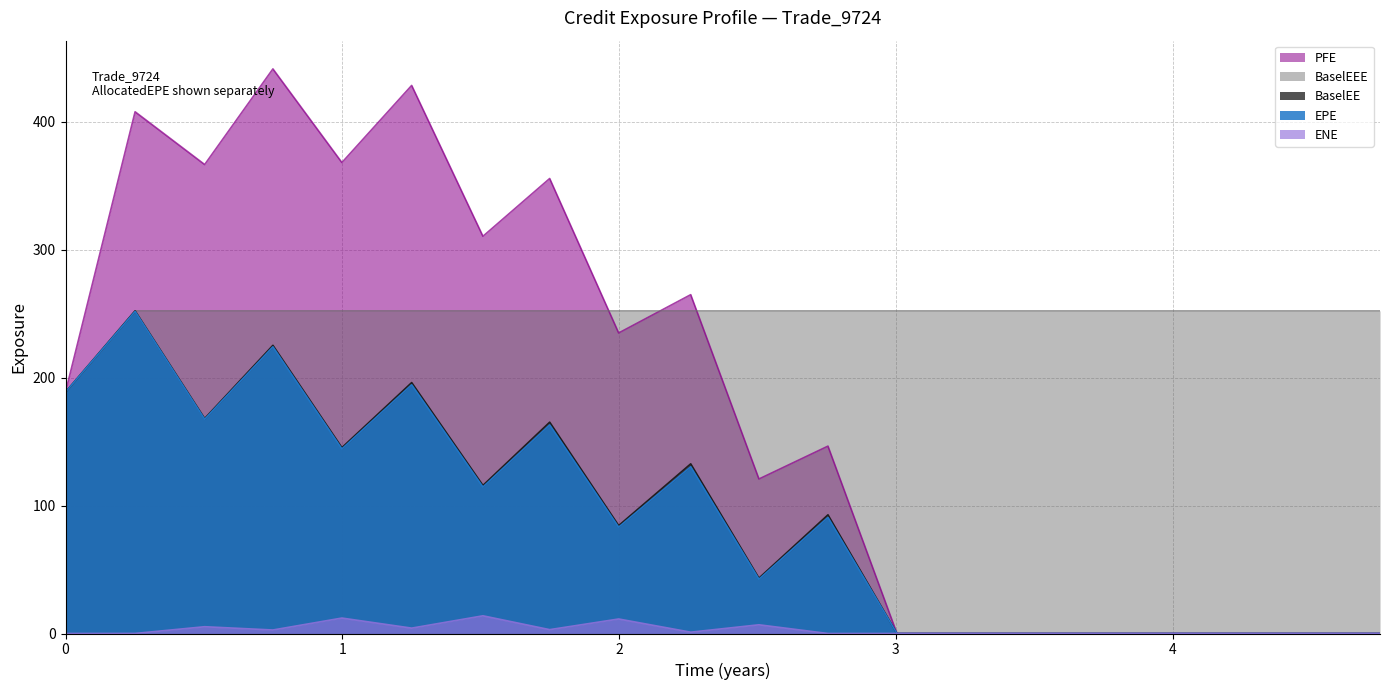

How many interior local peaks does the PFE series have?

6